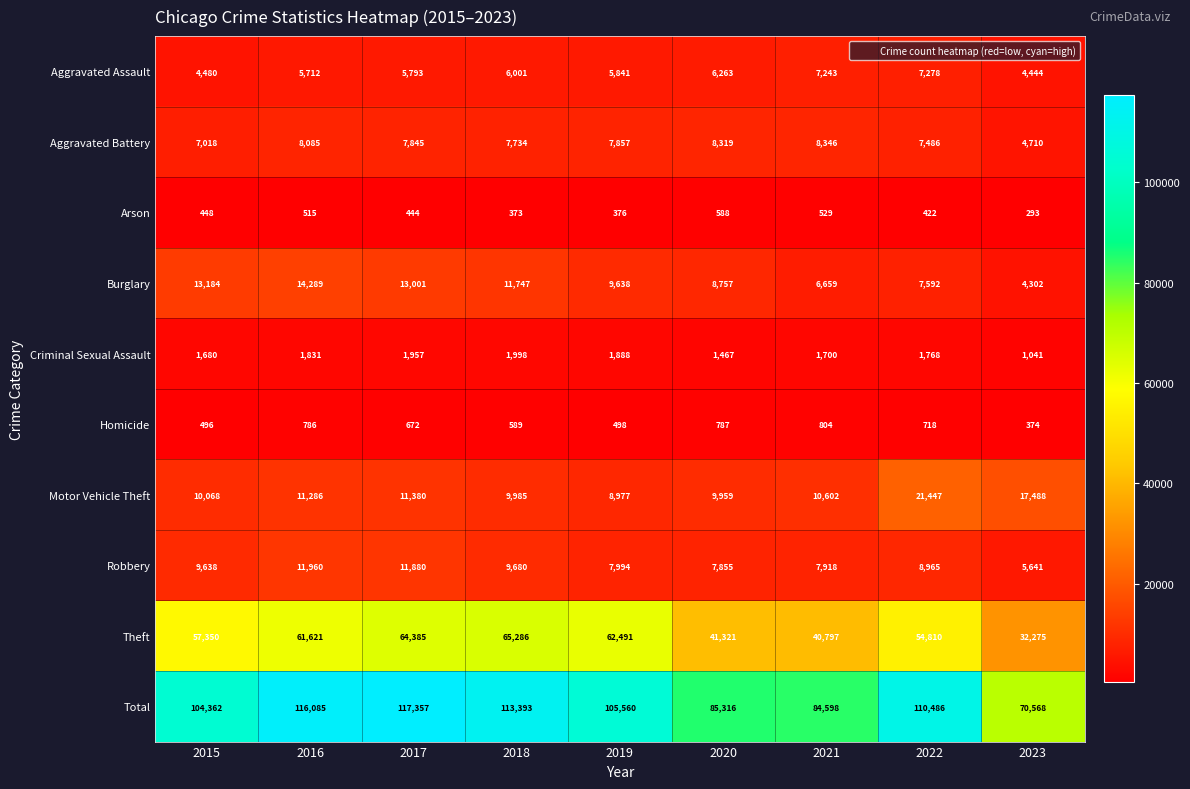

Where does the Aggravated Battery series first go above 7845?

2016